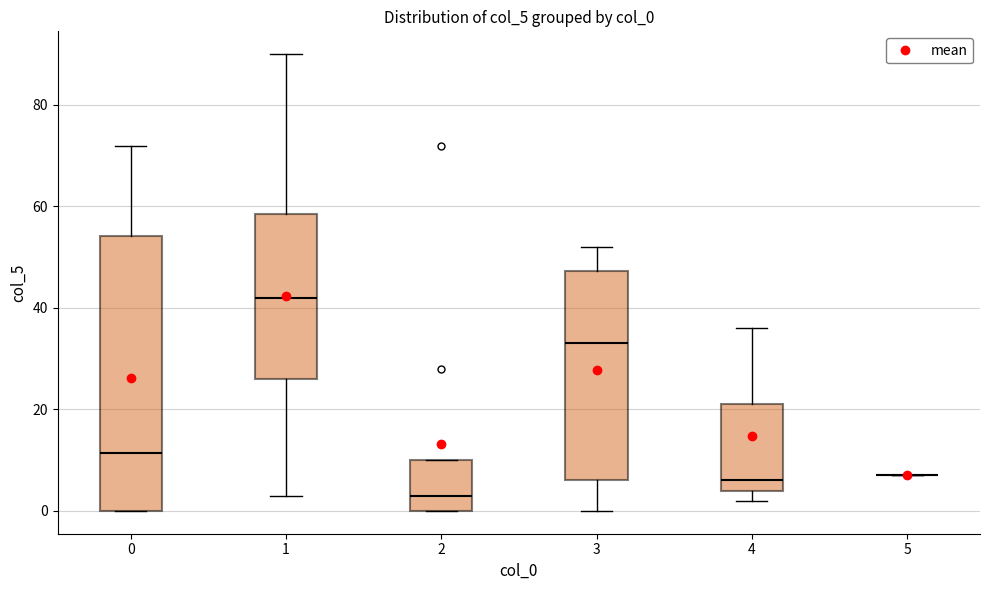

Reading left to right, transcribe this box plot: for each box, give where its median line is, the range the box spans, and where its two whiskers end, as read against the y-axis. The values are not printed on the chart, so give them approximately, as read against the axis.

0: median 12, box 0 to 54, whiskers 0 to 72
1: median 42, box 26 to 58, whiskers 4 to 90
2: median 4, box 0 to 10, whiskers 0 to 10
3: median 34, box 6 to 48, whiskers 0 to 52
4: median 6, box 4 to 22, whiskers 2 to 36
5: box collapsed to a line at 8, whiskers 8 to 8